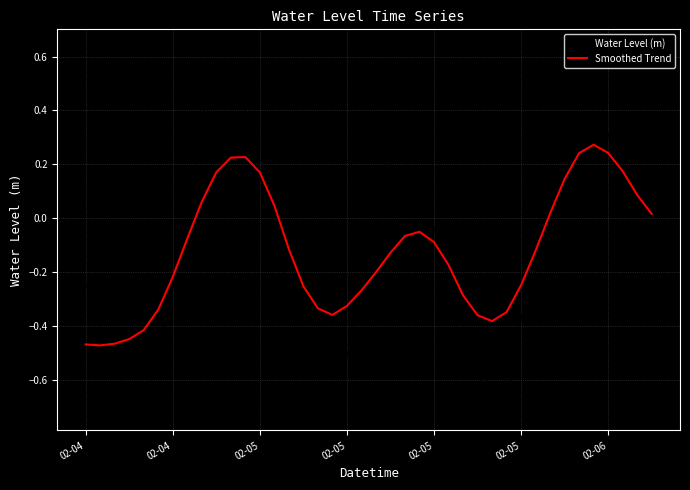

Which series has the largest range (max minus min)?

Water Level (m)